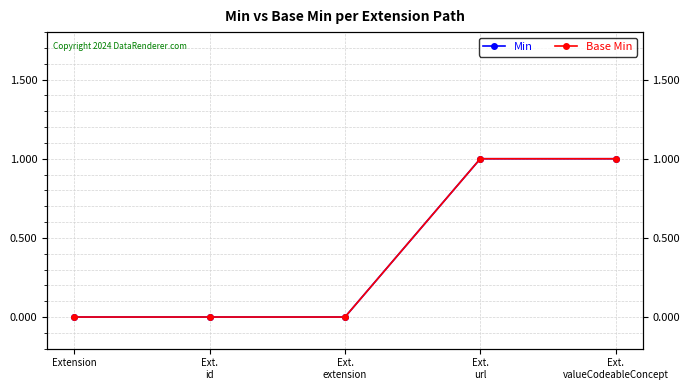

How many Min values are between 0 and 1?

5